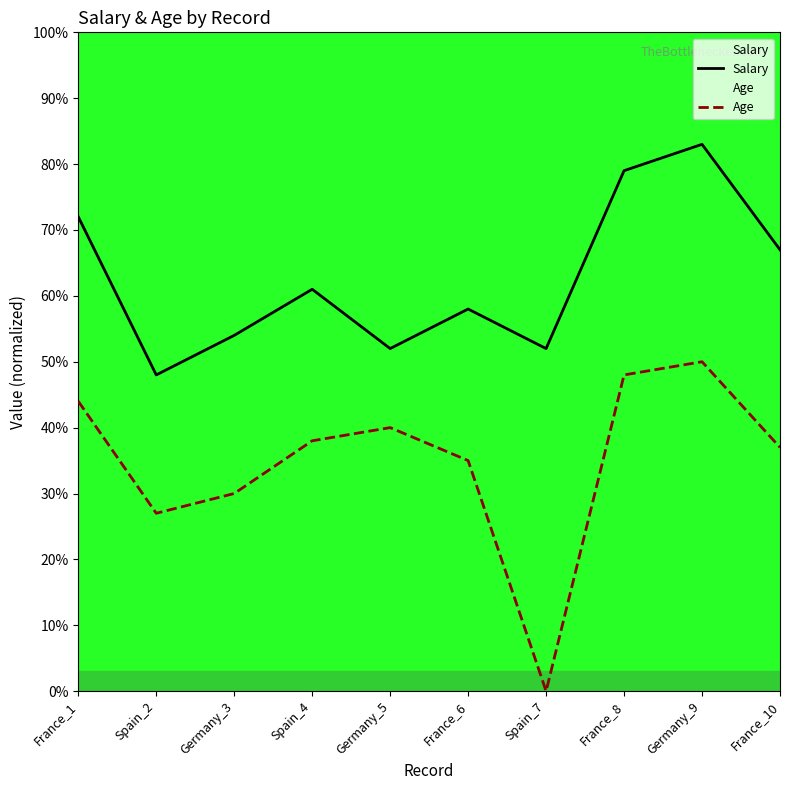

True or false: Age and Salary cross at least once.

False